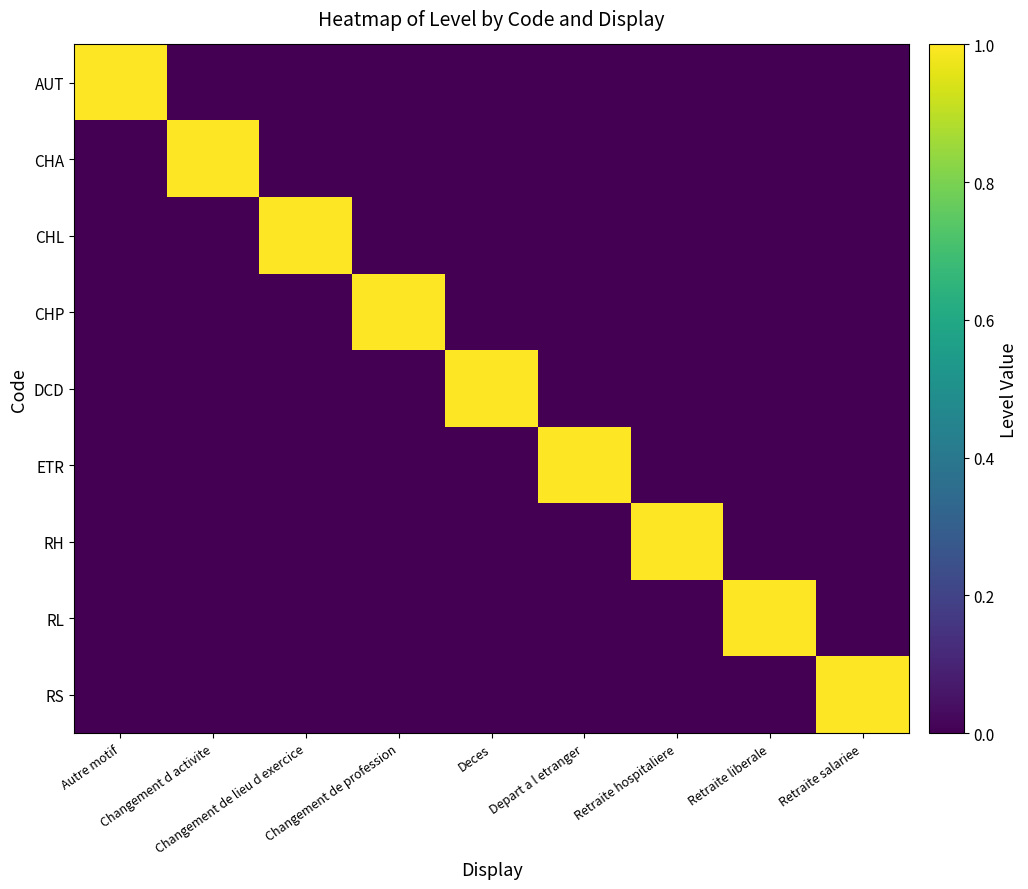

What is the spread (max minus min) of values at Depart a l etranger?

1